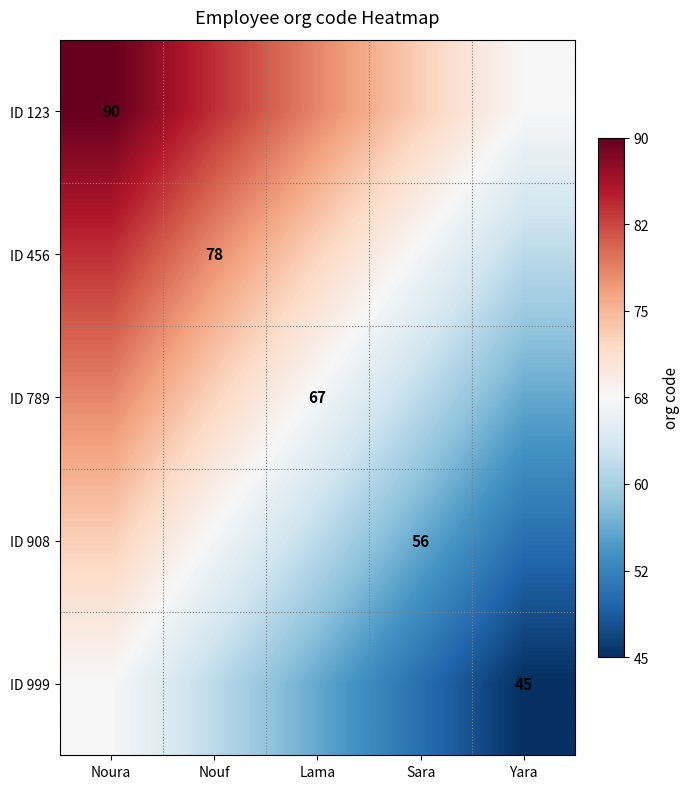

Between Nouf and Noura, which is larger?

Noura